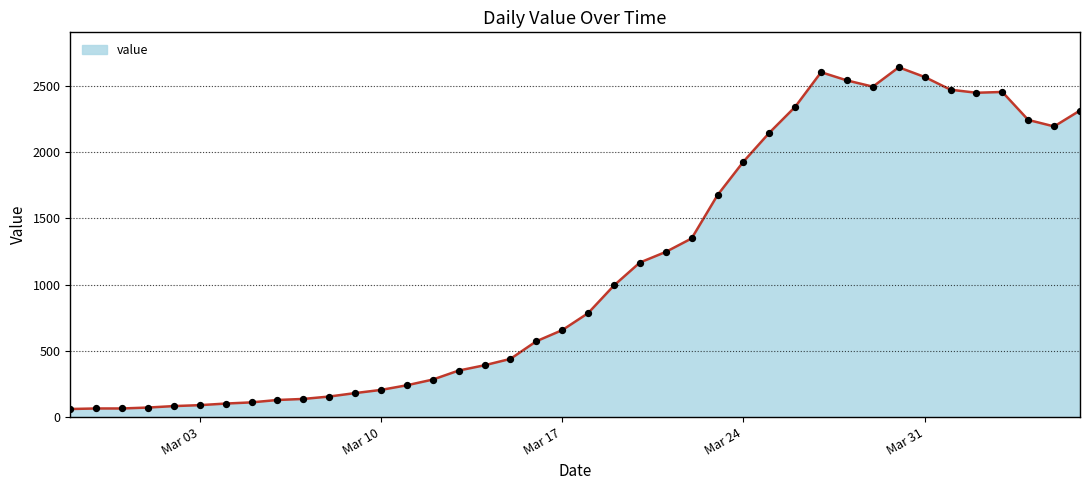

What is the minimum value shown in the chart?

61